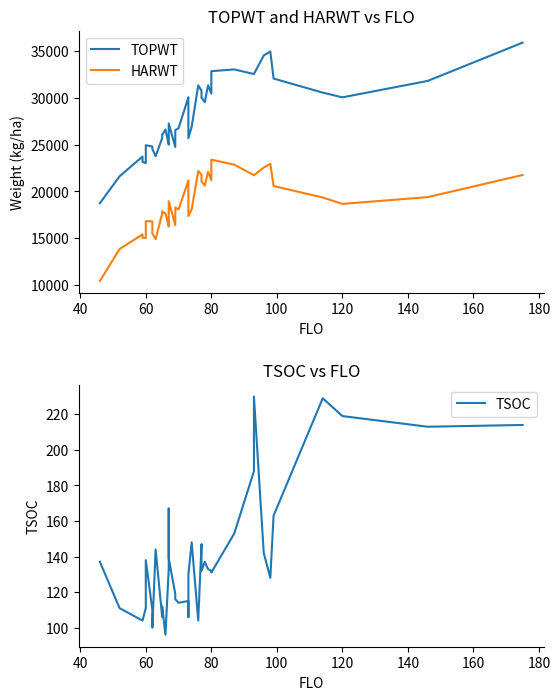

True or false: TOPWT and TSOC cross at least once.

False